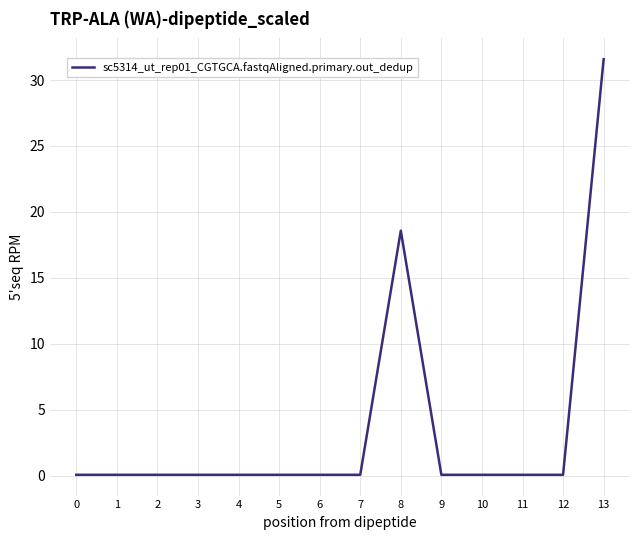

What is the maximum value shown in the chart?

31.6